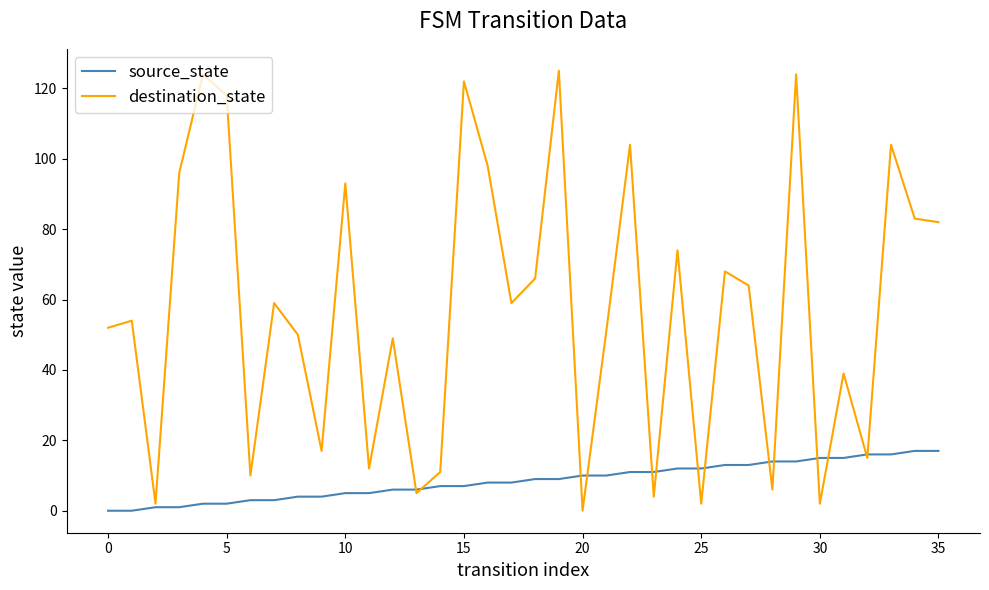

Which series has the widest spread of values?

destination_state